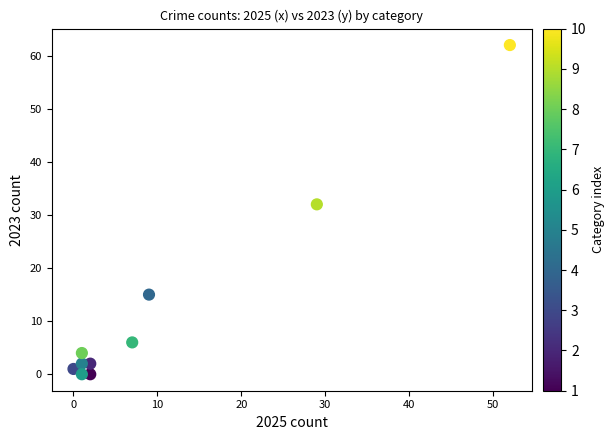

What Y value in the scatter plot is closest to 31?

32